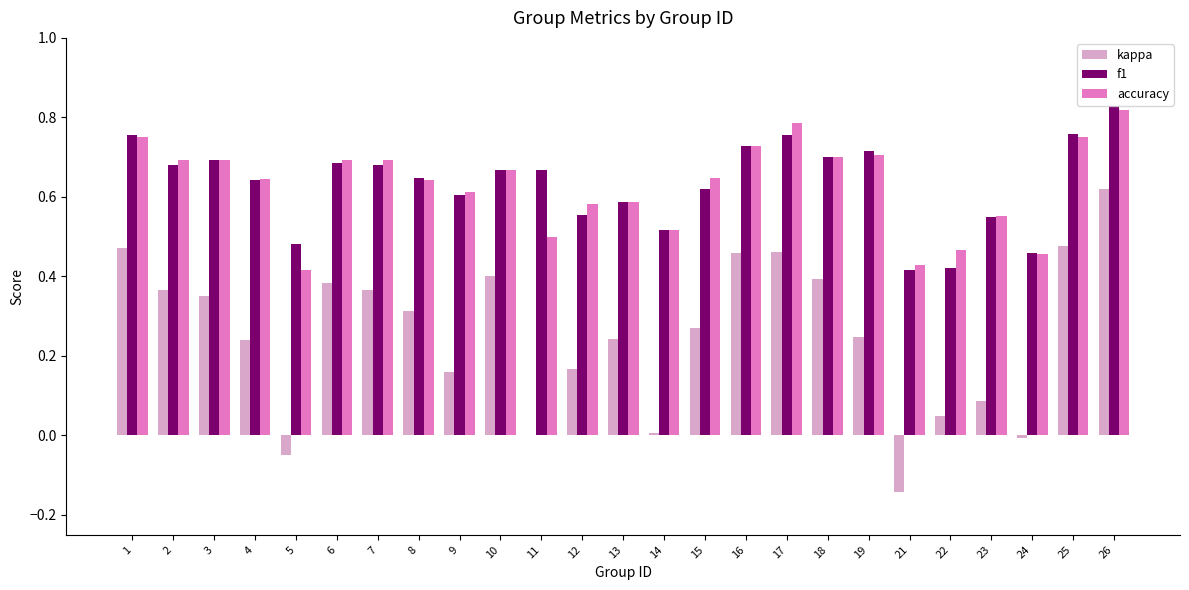

Is the value of f1 at 13 greater than the value of accuracy at 23?

Yes